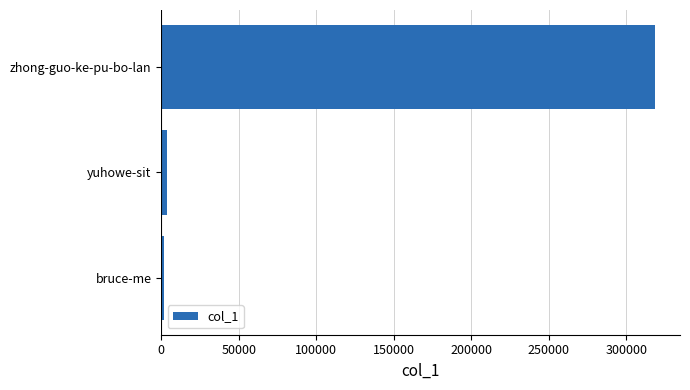

Where is the data nearest to the value 160188?

yuhowe-sit